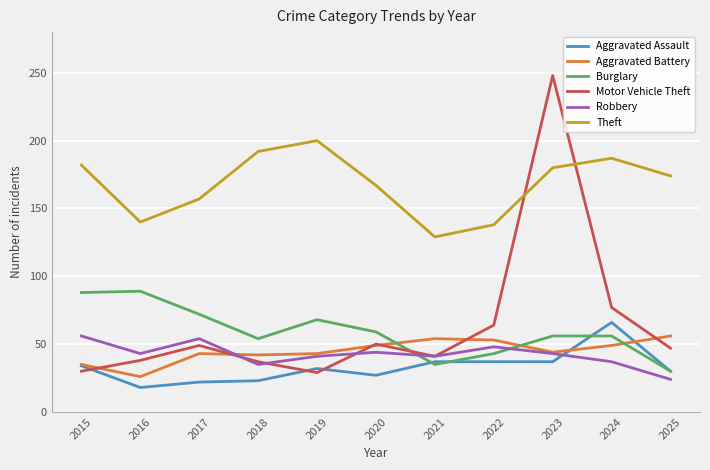

Is this an area chart (filled region under the line)?

No